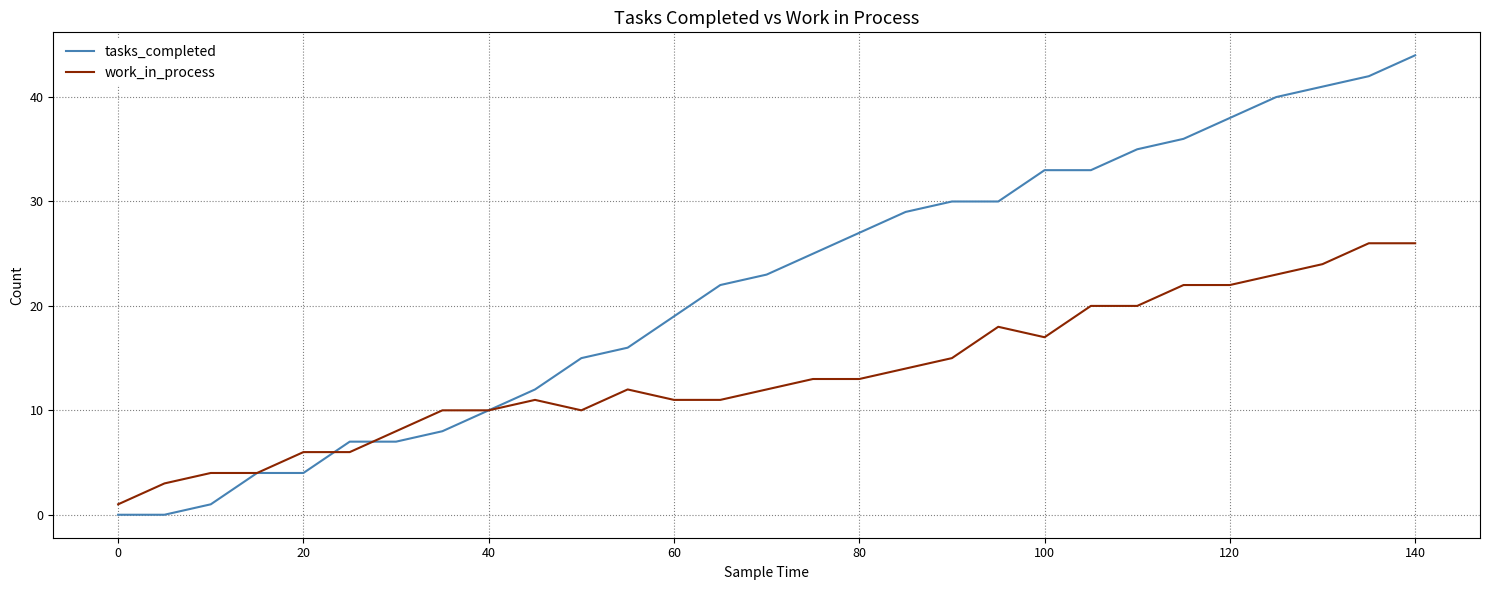

List the series in order of their overall mean, lowest first.

work_in_process, tasks_completed